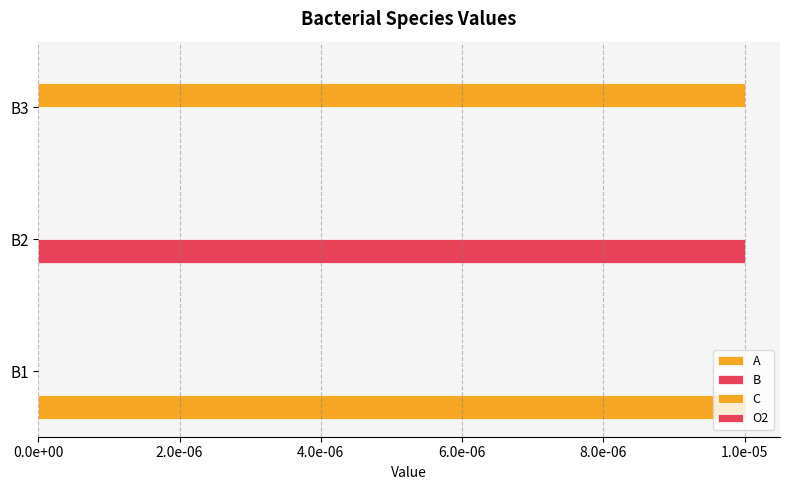

How many values in the B series exceed 0?

1